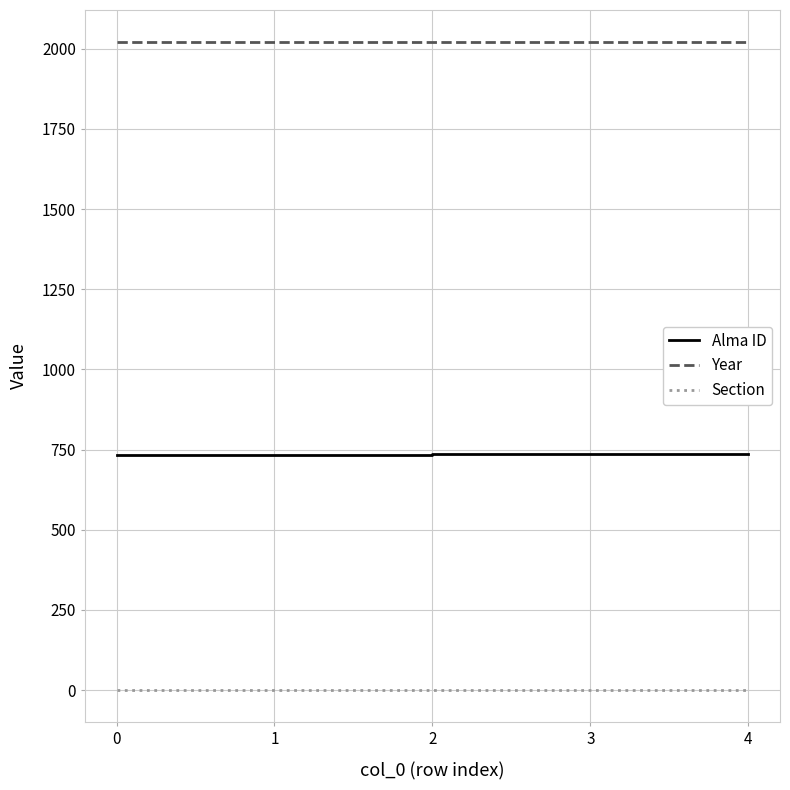

What is the total value across all series at 4?

2759